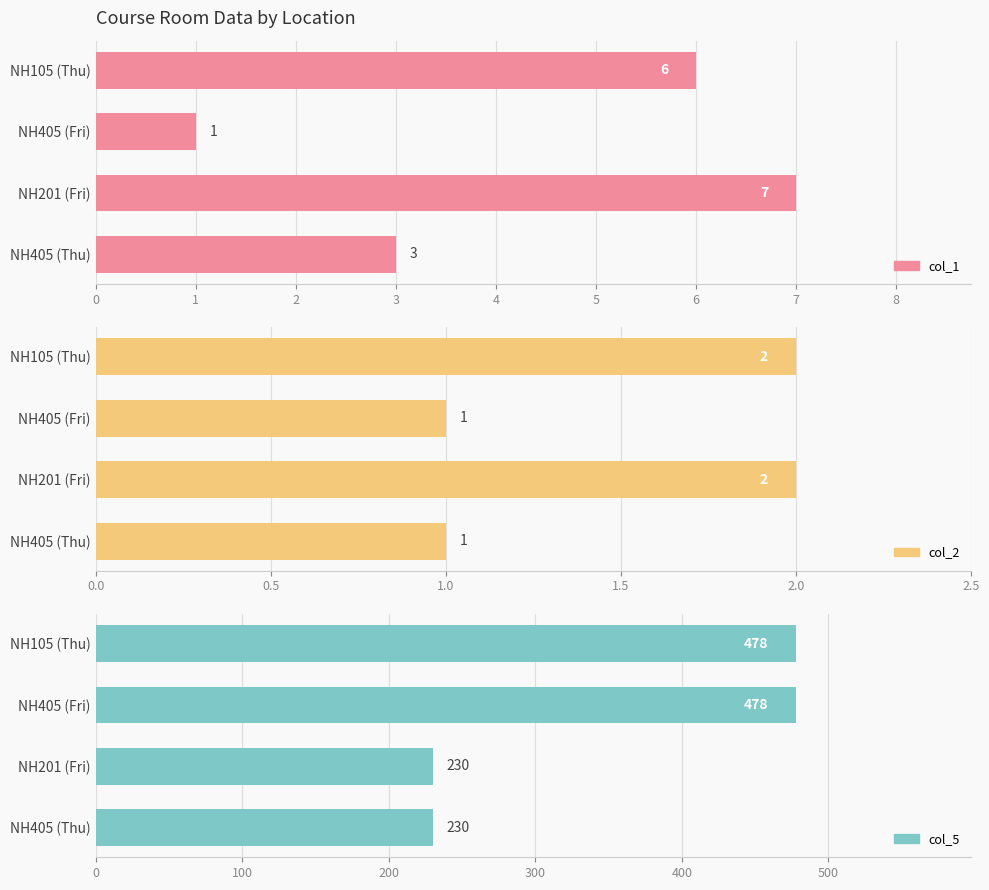

What is the total value across all series at NH105 (Thu)?

486